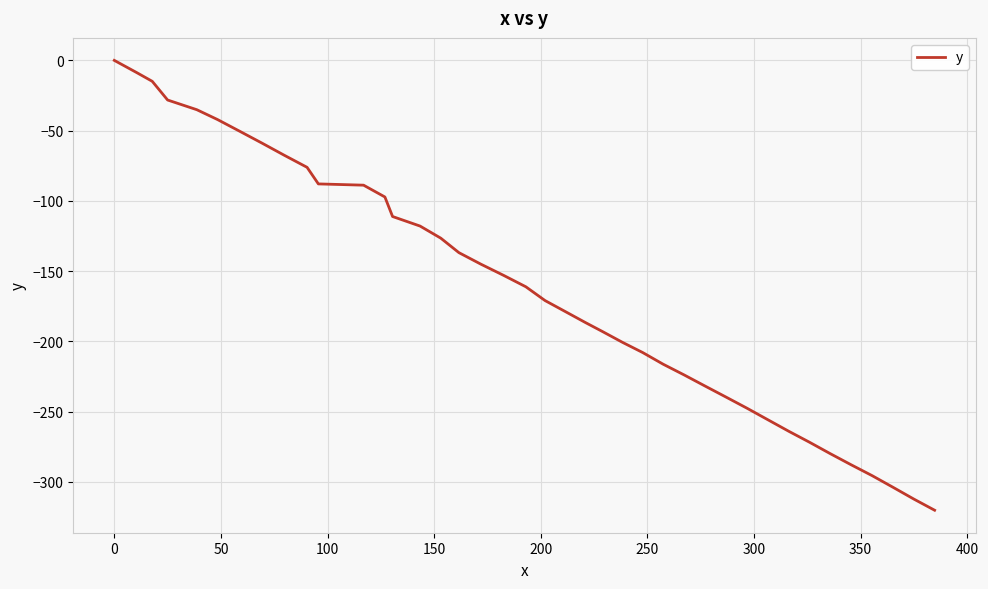

What is the difference between the maximum and minimum values?

320.1